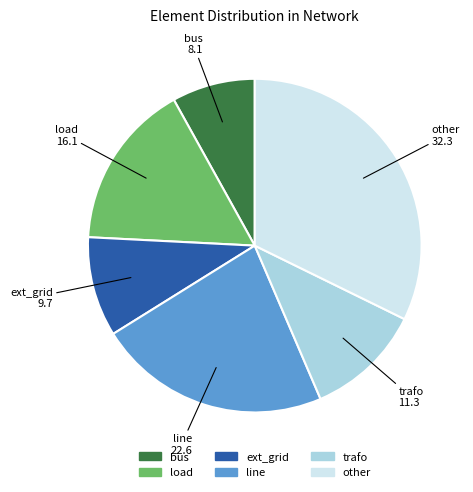

What is the smallest slice in the pie chart?

bus